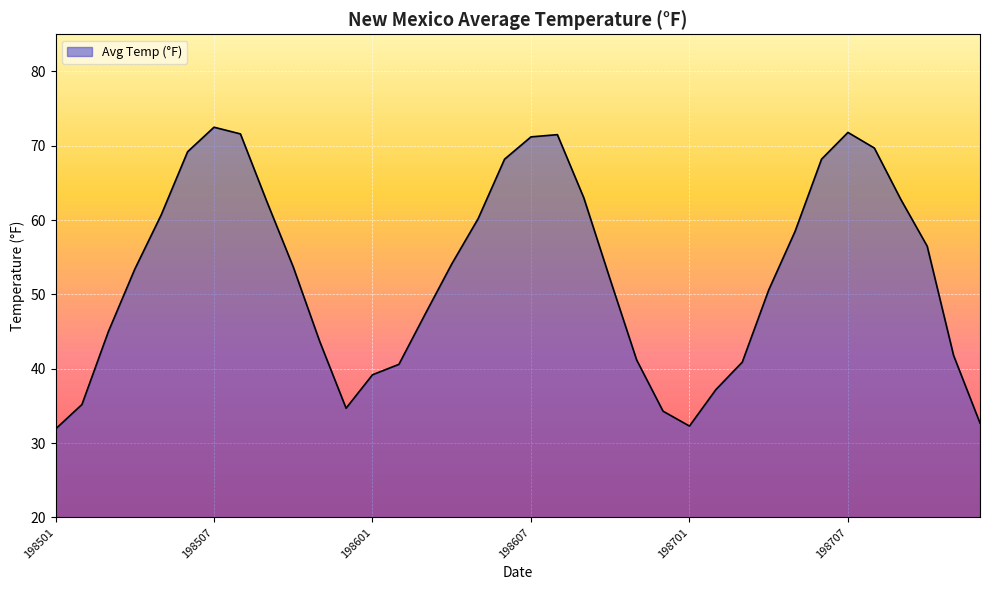

What is the maximum value shown in the chart?

72.5